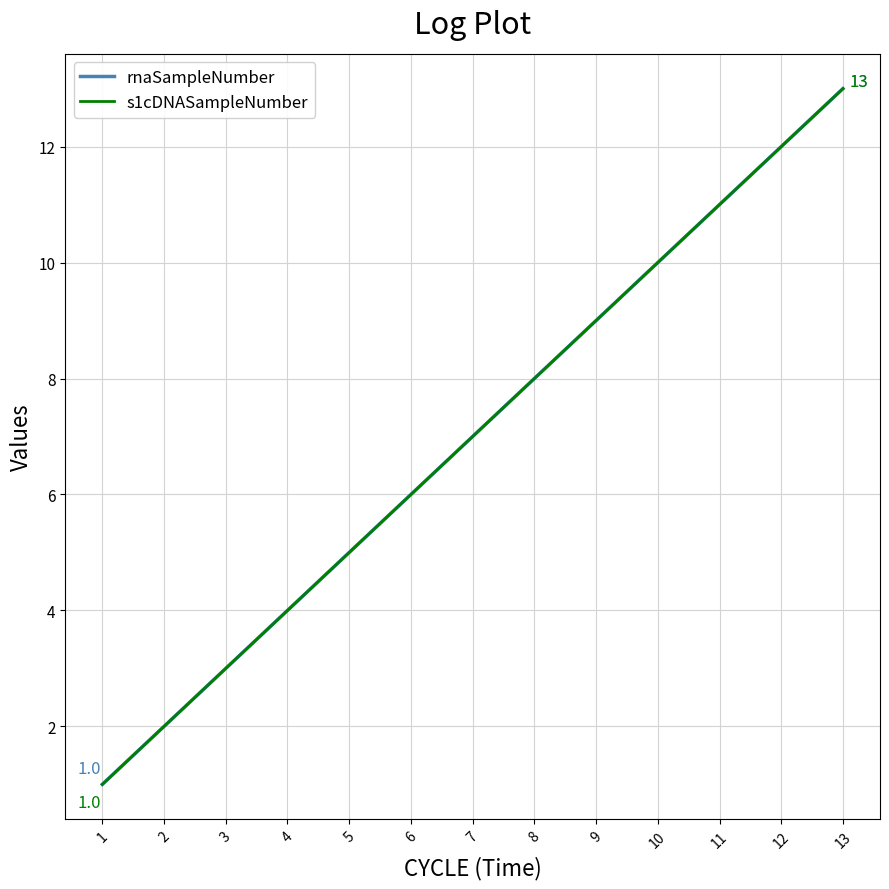

Does the chart have visible grid lines?

Yes